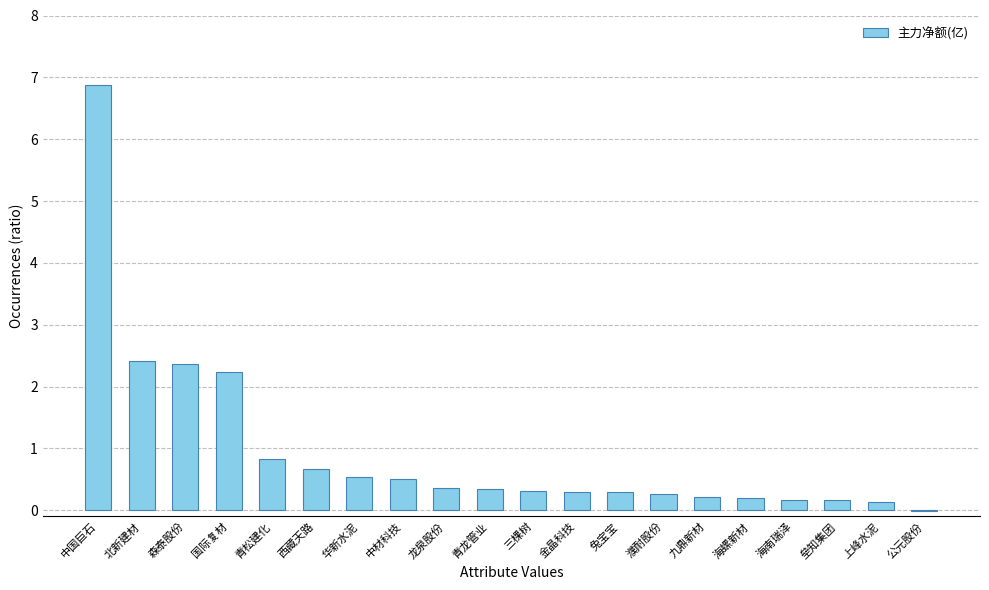

At which category does the chart reach its peak across all series?

中国巨石